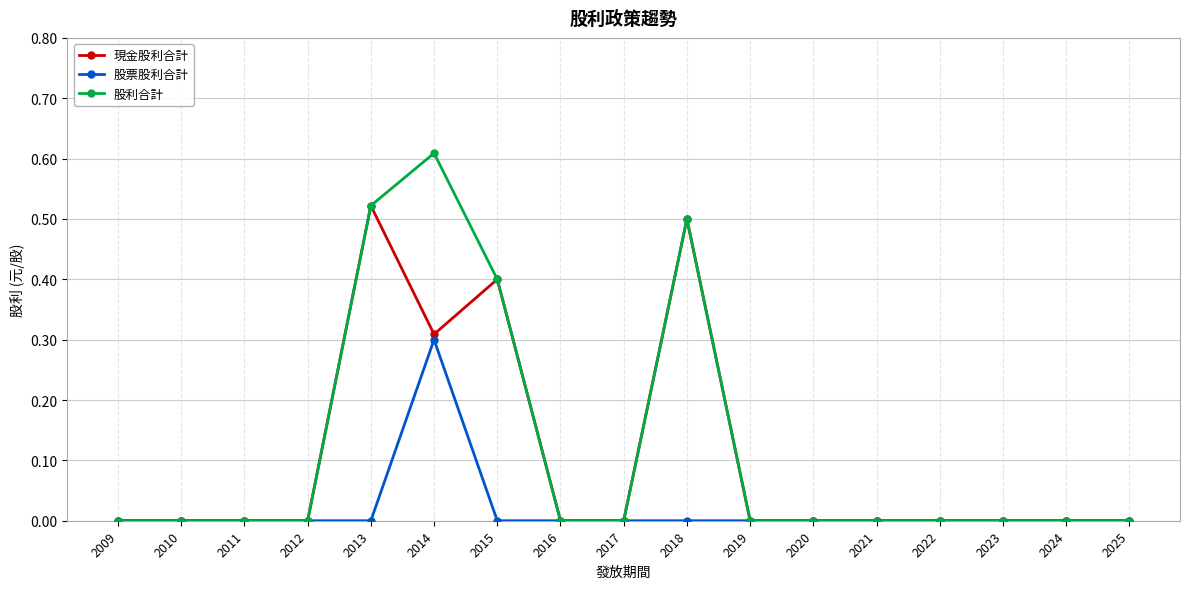

Count the number of data series in this chart.

3